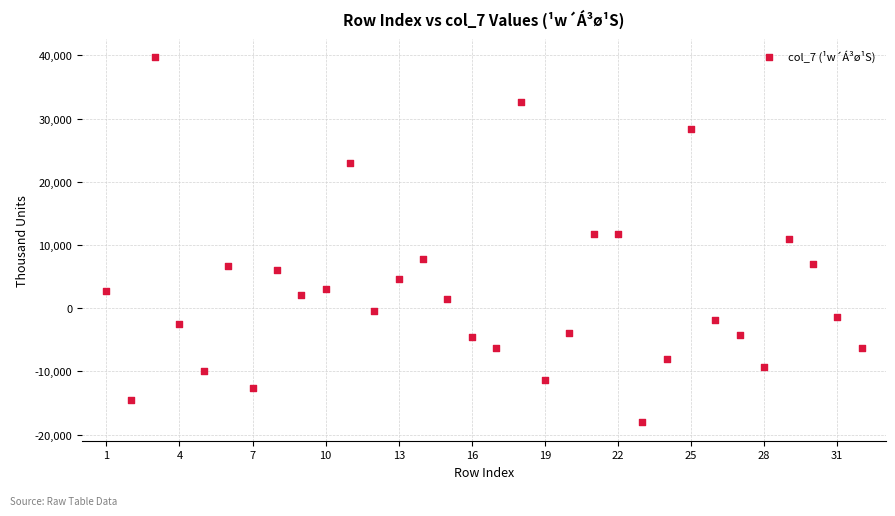

What is the range of X values (max minus min)?

31.0